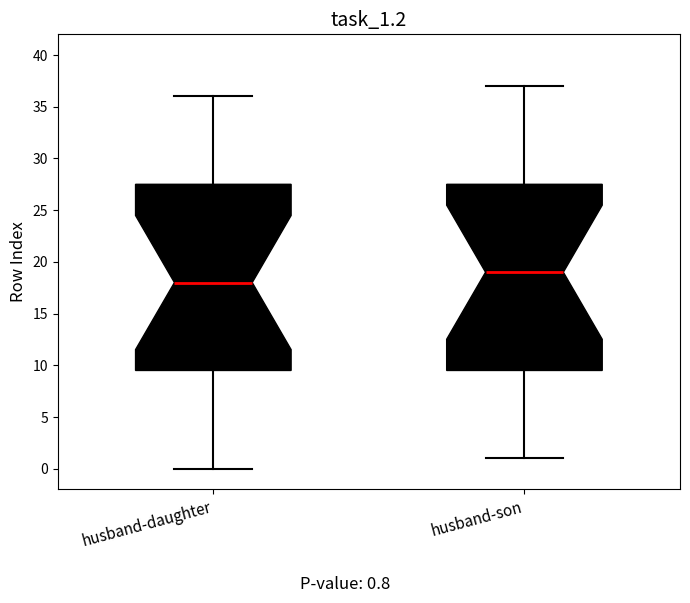

Where does the lower whisker of the box for husband-daughter end on the y-axis? The values are not printed on the chart, so give them approximately, as read against the axis.

0.0